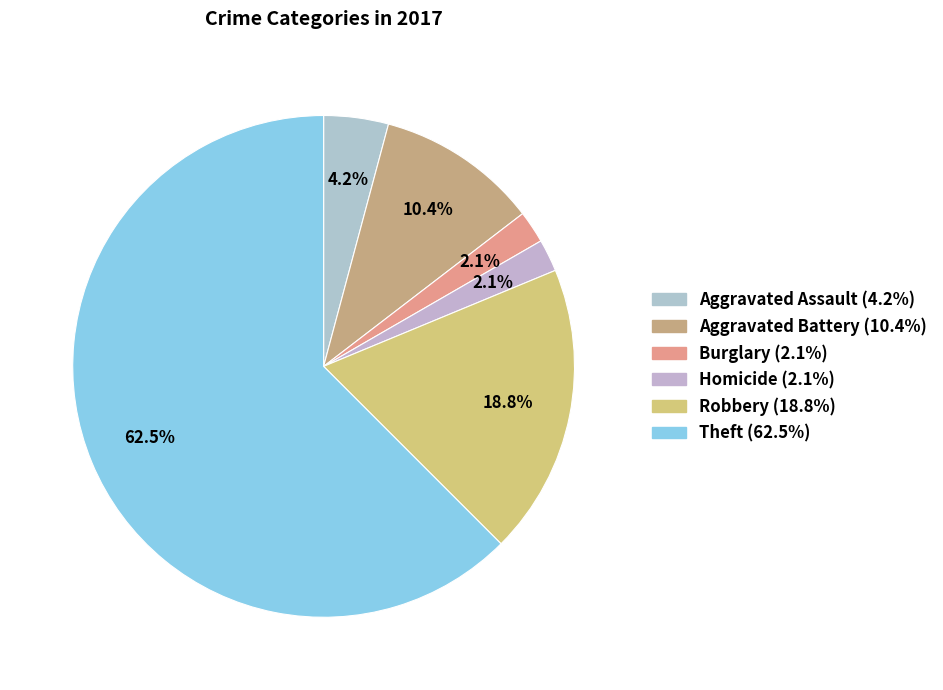

Count the number of slices in the pie.

6